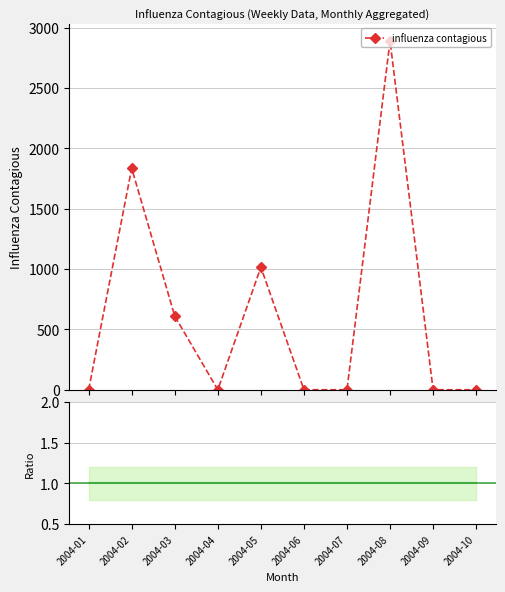

The Ratio to baseline series shows 1.4 at 2004-10. True or false?

False